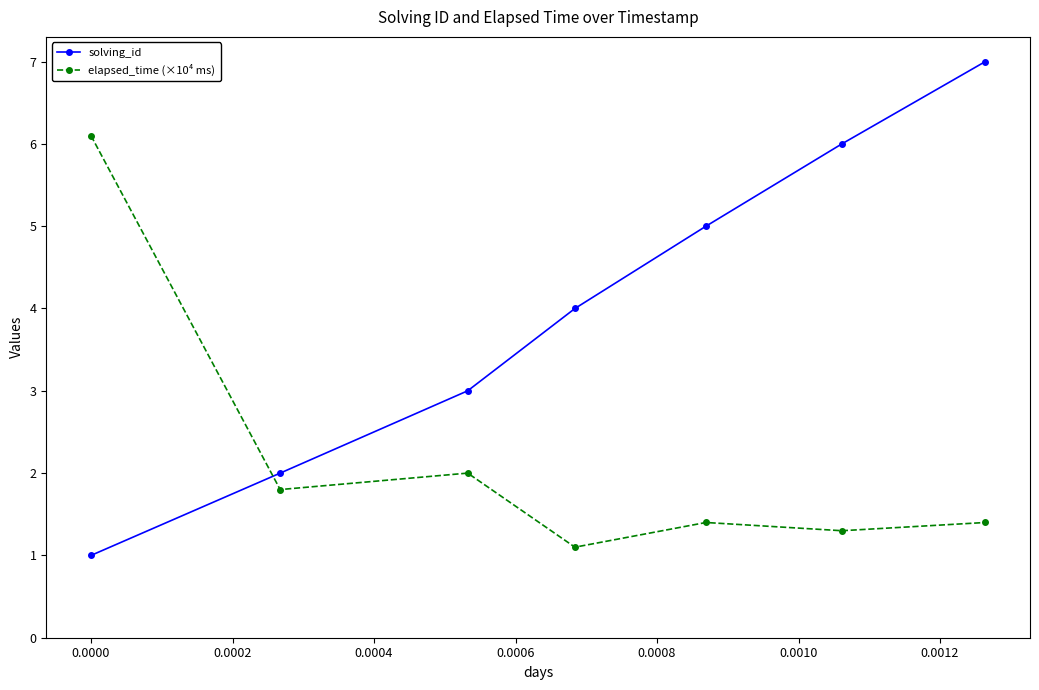

What is the average value of the solving_id series?

4.0